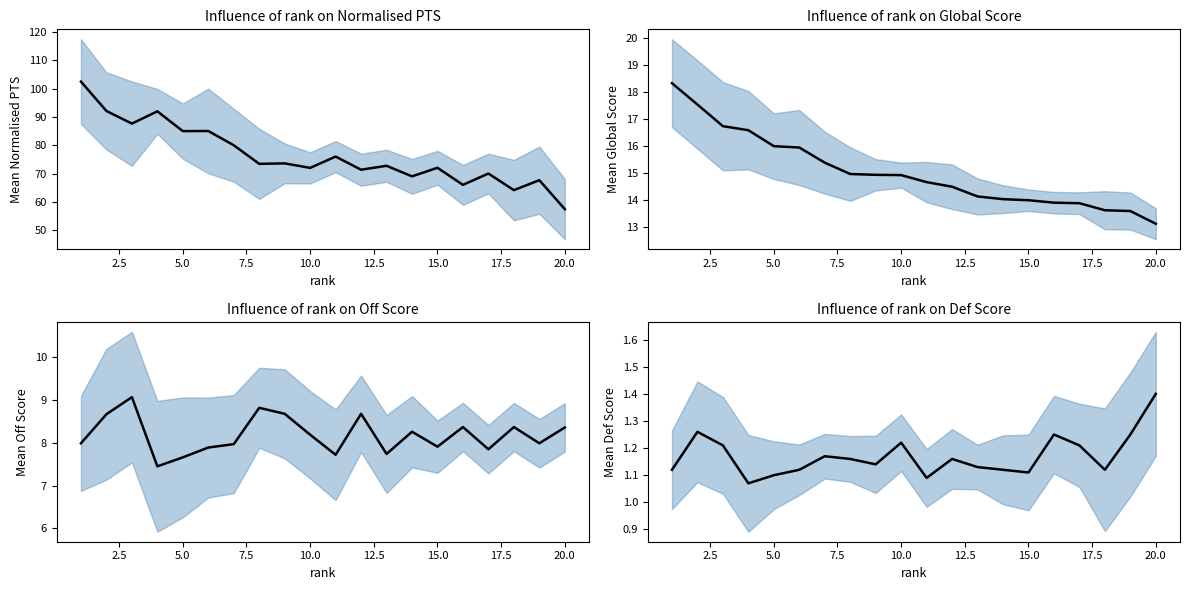

Is this an area chart (filled region under the line)?

No